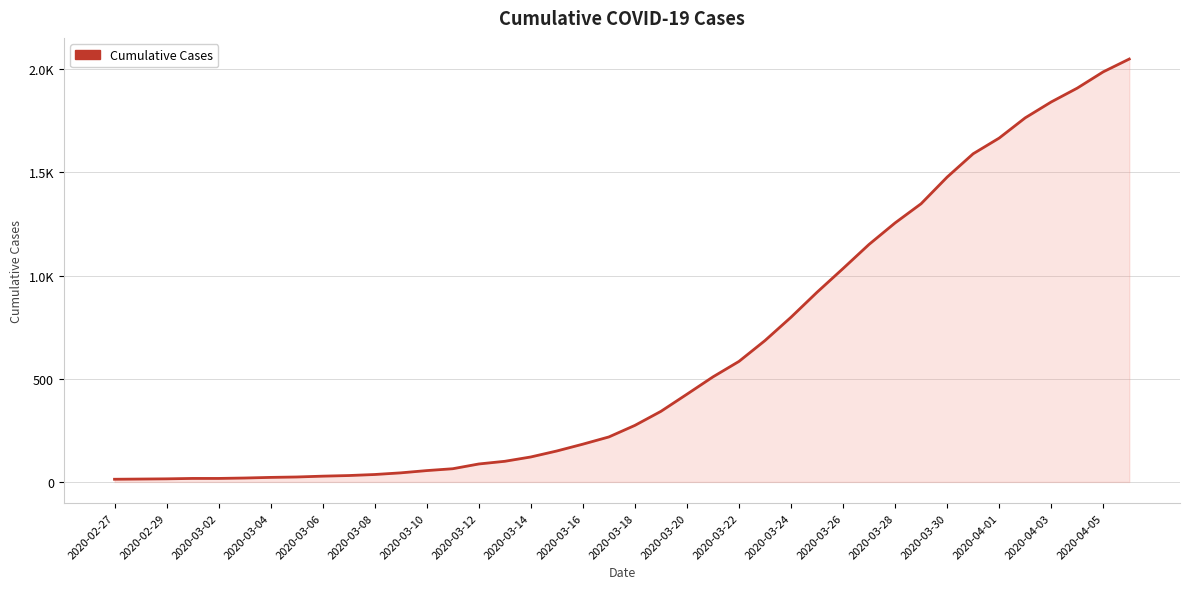

Does the chart display data point markers on the line(s)?

No